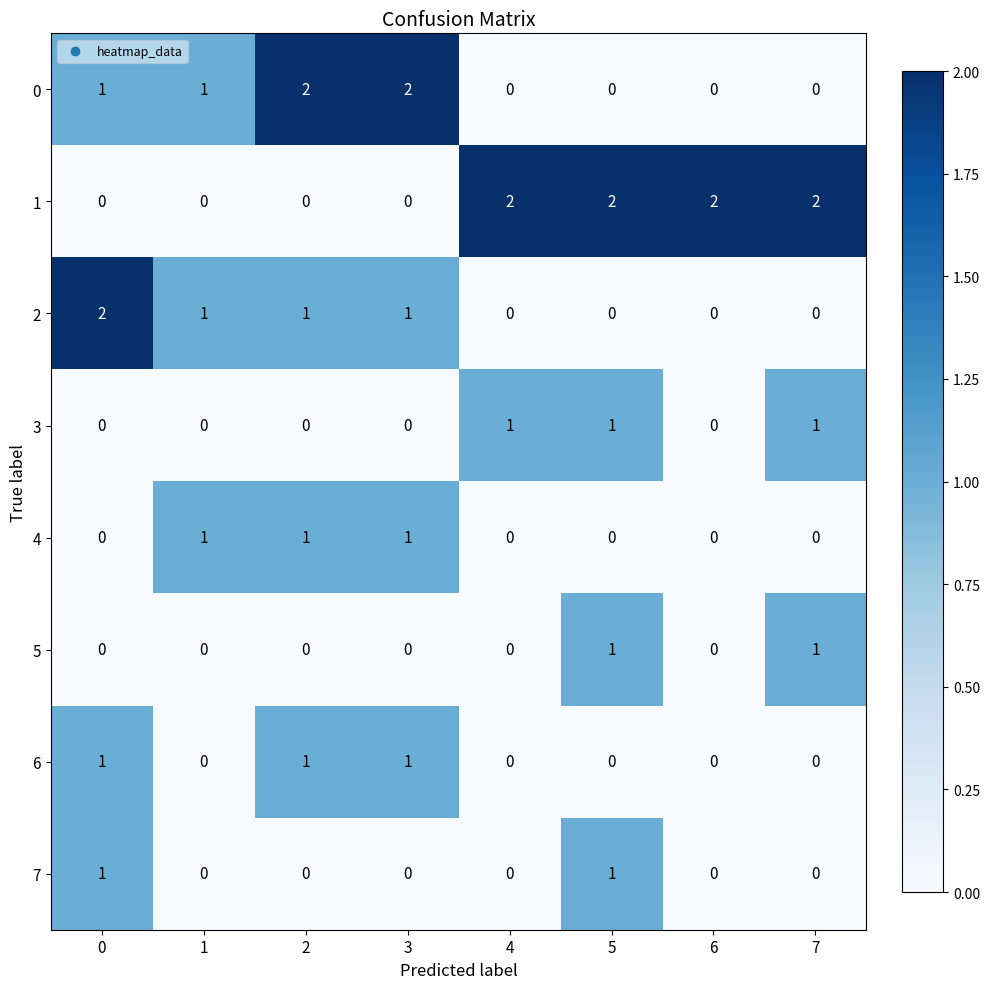

Is it true that 2 equals 1 at 3?

True